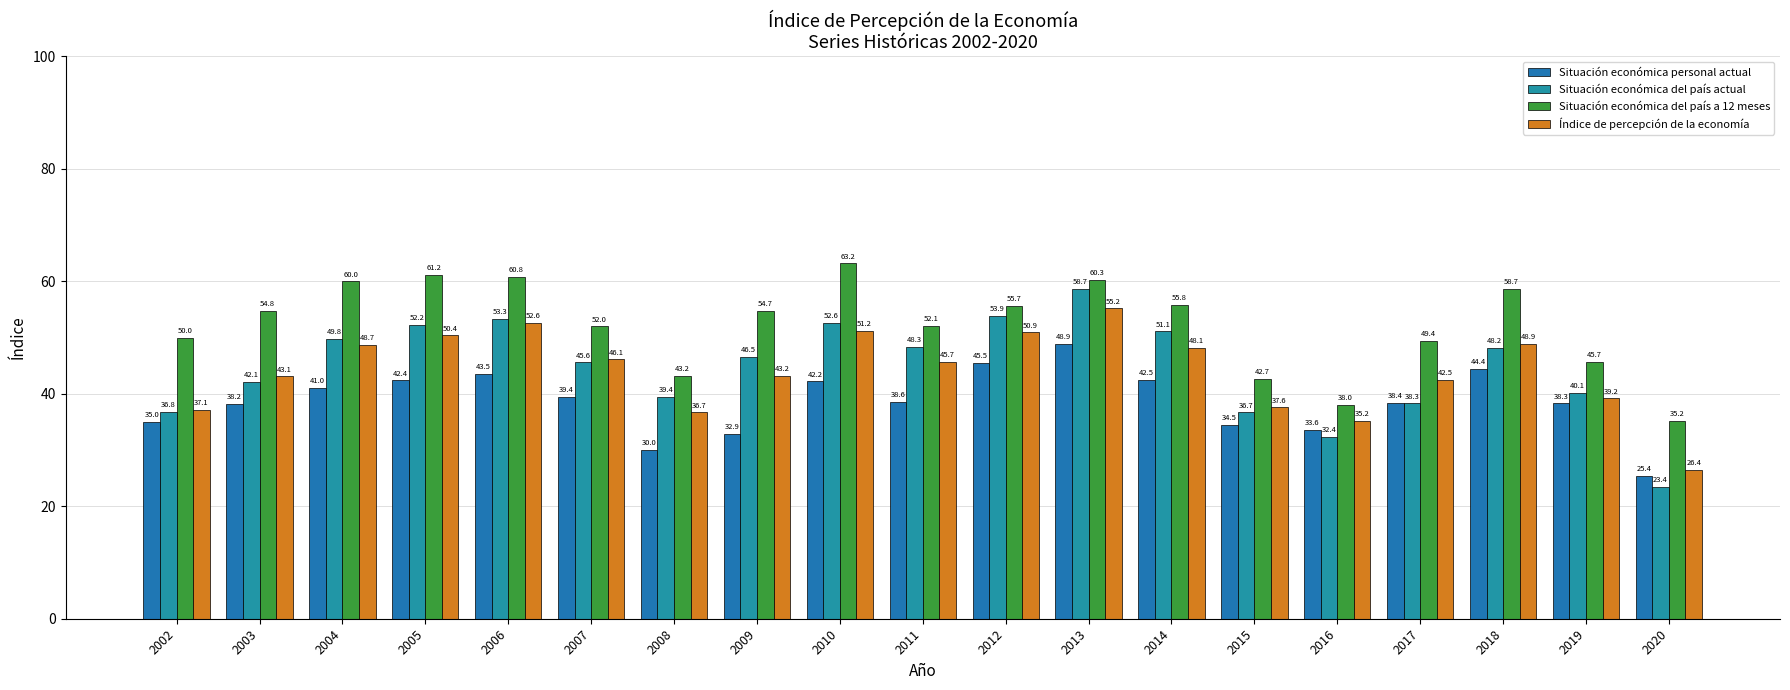

Is the value of Índice de percepción de la economía at 2004 greater than the value of Situación económica del país actual at 2012?

No